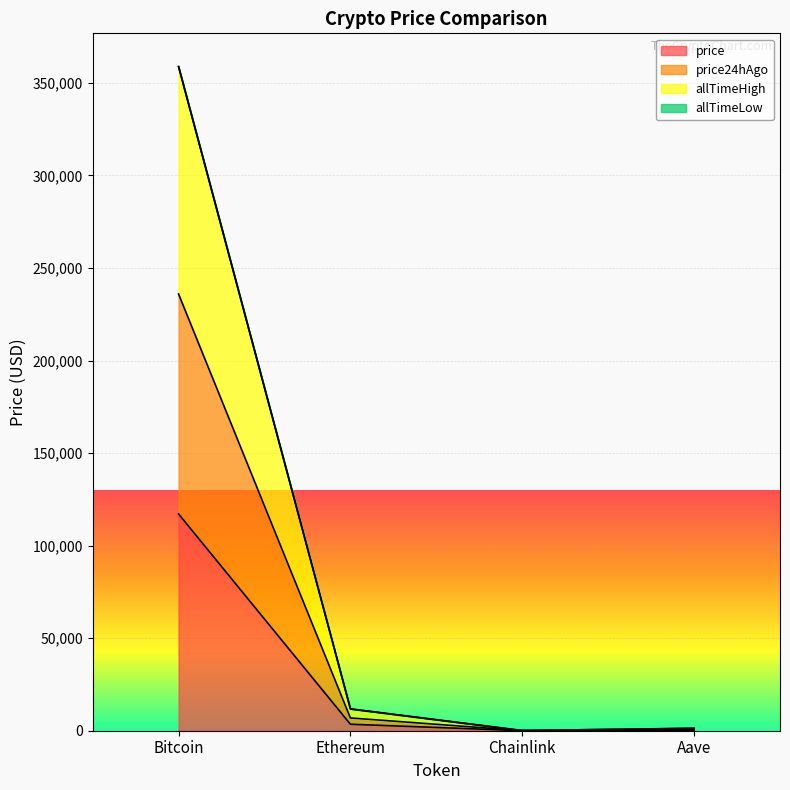

Which series has the largest range (max minus min)?

allTimeHigh